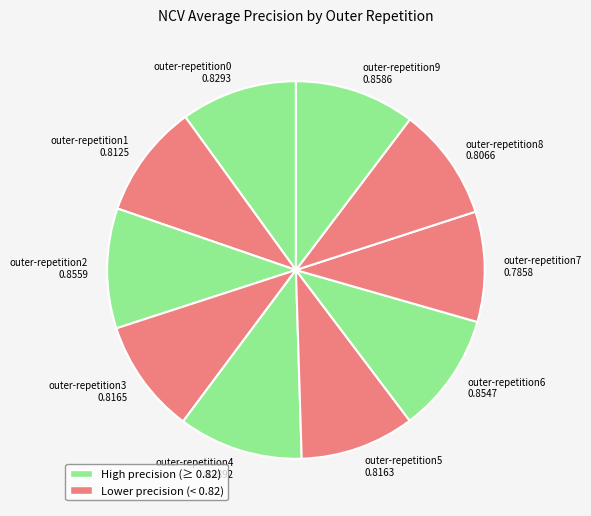

How many segments does this pie chart have?

10